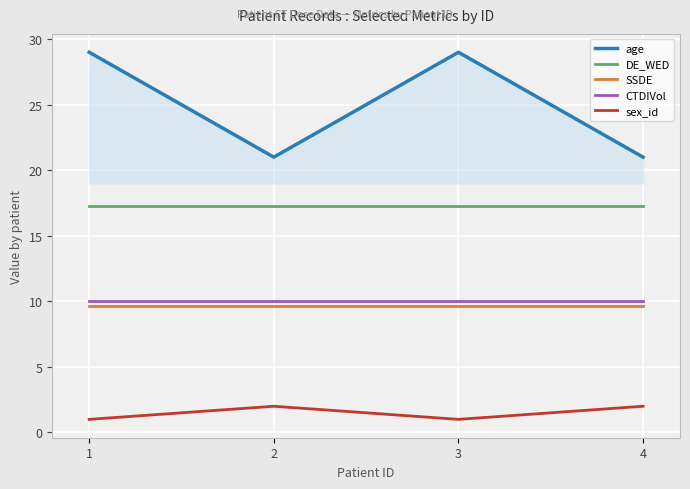

Which series changed the most between 1 and 4?

age